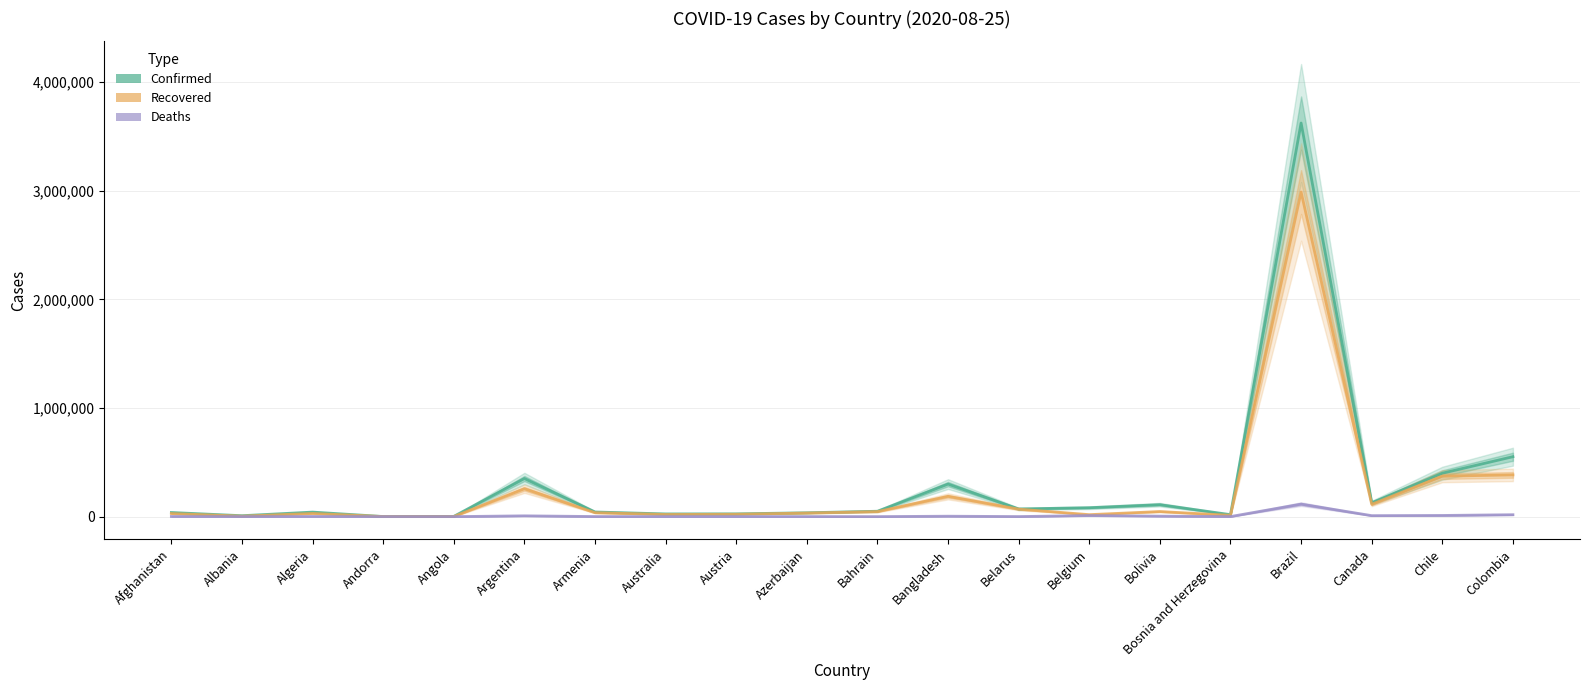

Reading left to right, what are all the values shown in this chart?

Confirmed: 38070	8605	41858	1060	2222	350867	42936	25053	25706	35559	49719	299628	70727	82092	110148	18326	3622861	127594	399568	551688
Recovered: 28440	4413	29369	877	877	256789	36475	19812	21888	33190	46311	186756	69097	18242	47050	12081	2987729	113449	372464	384165
Deaths: 1397	254	1446	53	100	7366	858	525	733	521	185	4028	652	9996	4578	560	115309	9129	10916	17612